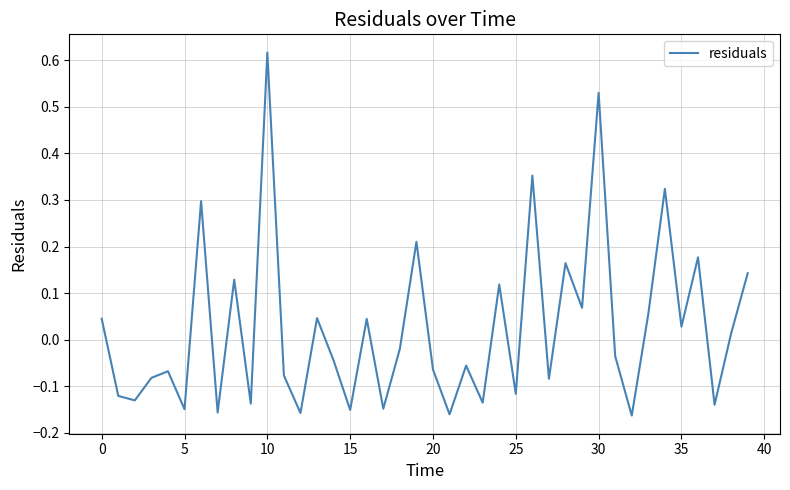

How many negative values are there?

22